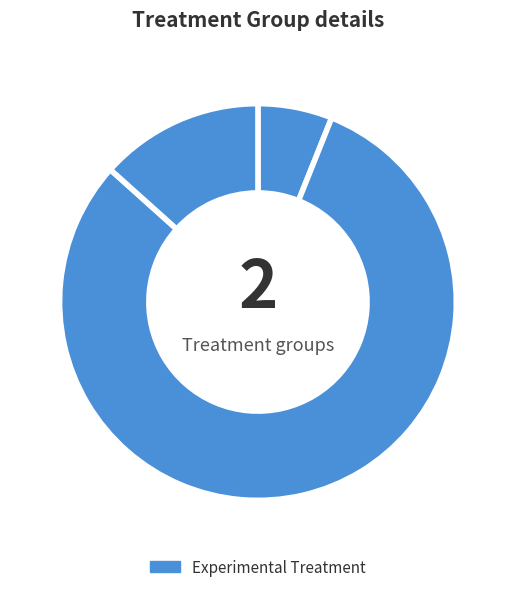

How many slices are in this pie chart?

3